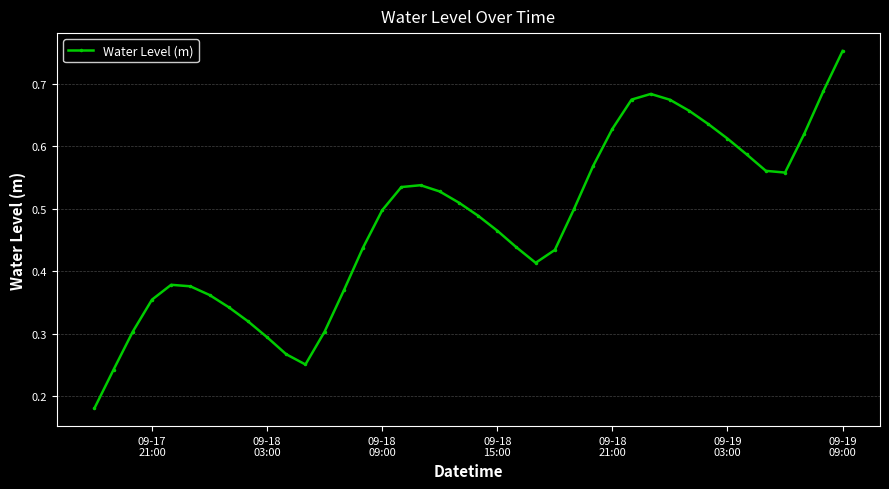

What is the sum of all values?

19.0